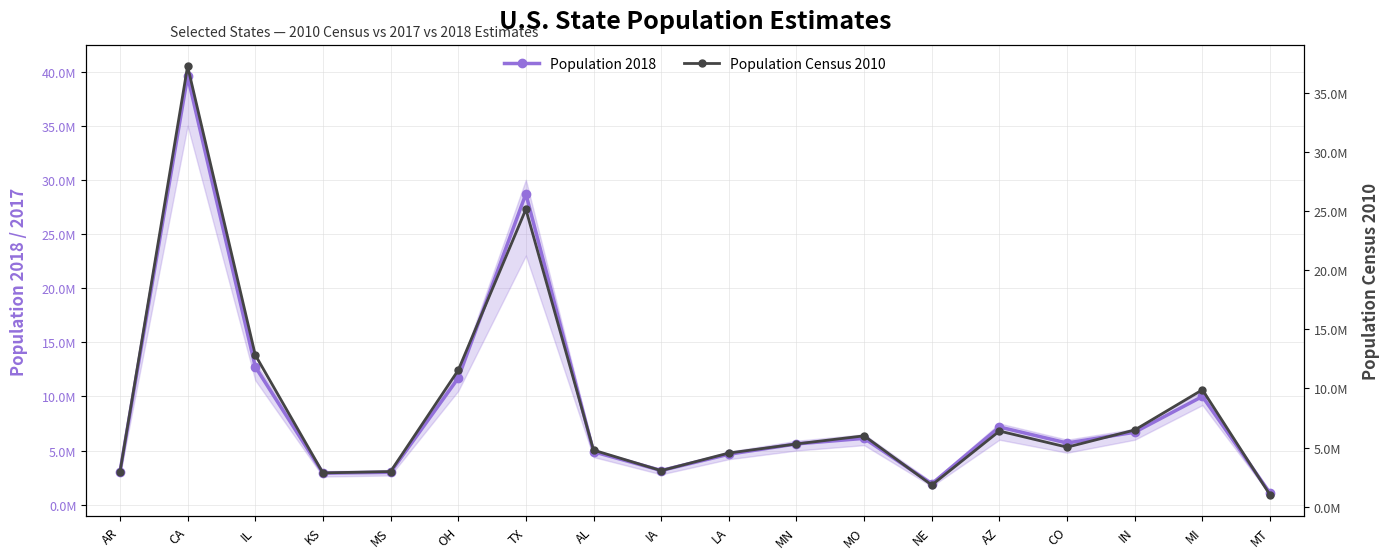

How many values in the Population 2018 series exceed 5695564?

8